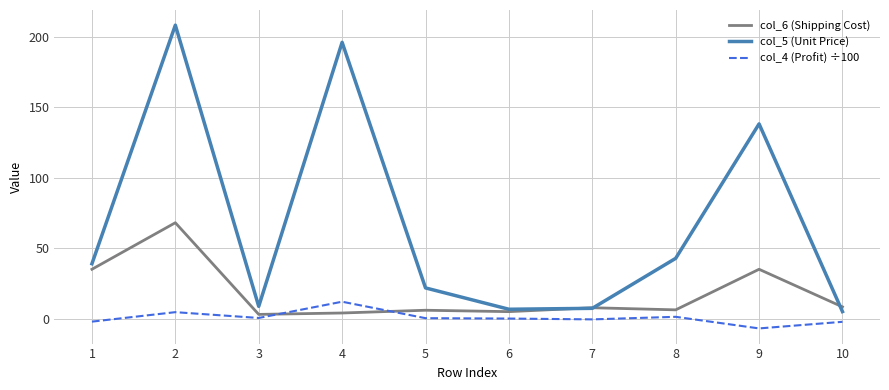

What is the difference between the col_4 (Profit) ÷100 values at 1 and 7?

1.6